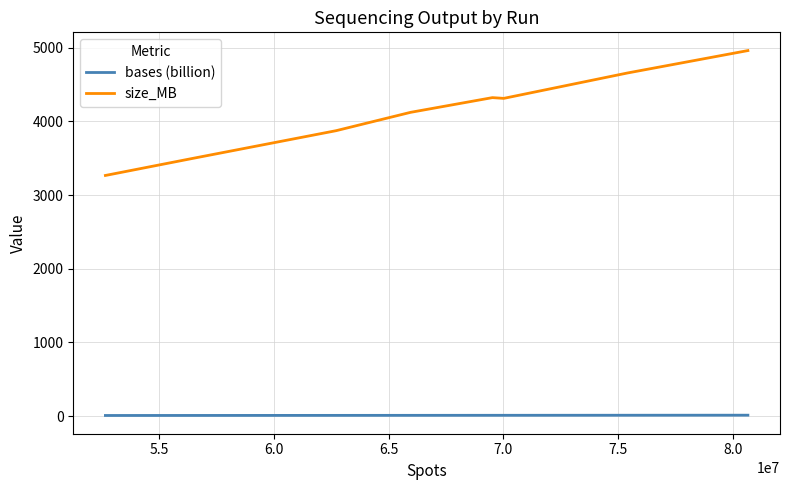

True or false: bases (billion) and size_MB cross at least once.

False